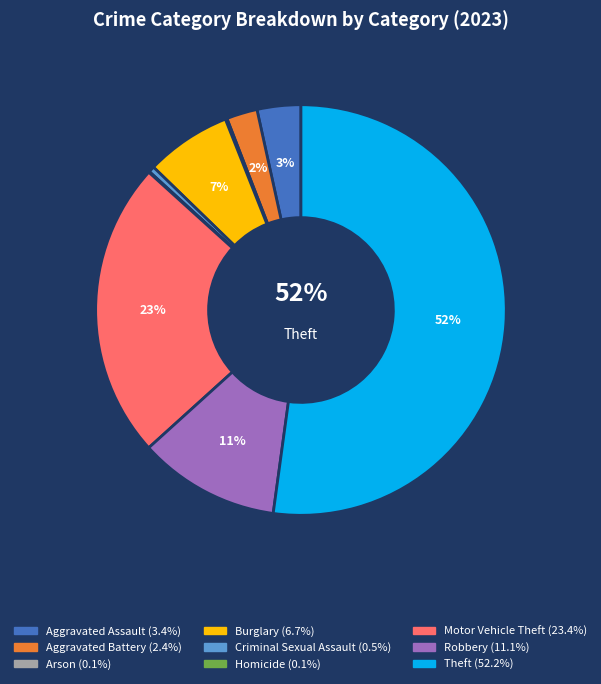

What is the smallest slice in the pie chart?

Homicide